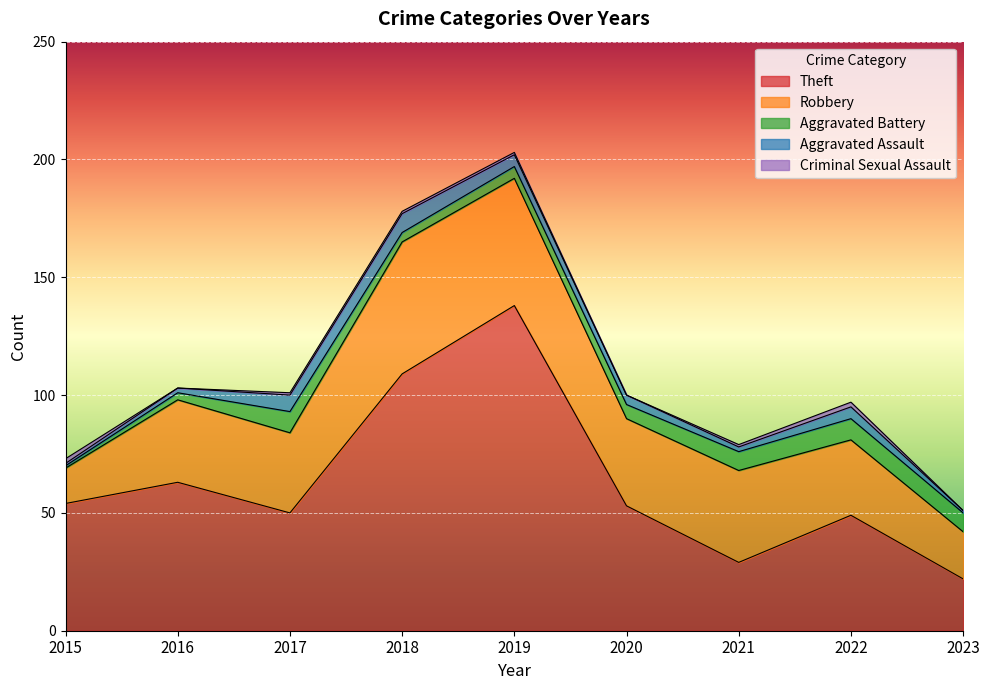

The value of Theft at 2022 is 23. True or false?

False